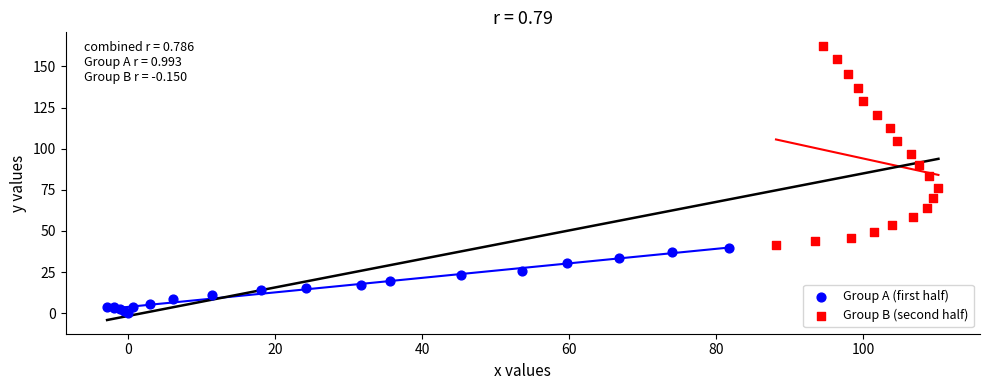

What are all the series names shown in the legend?

Group A (first half), Group B (second half)